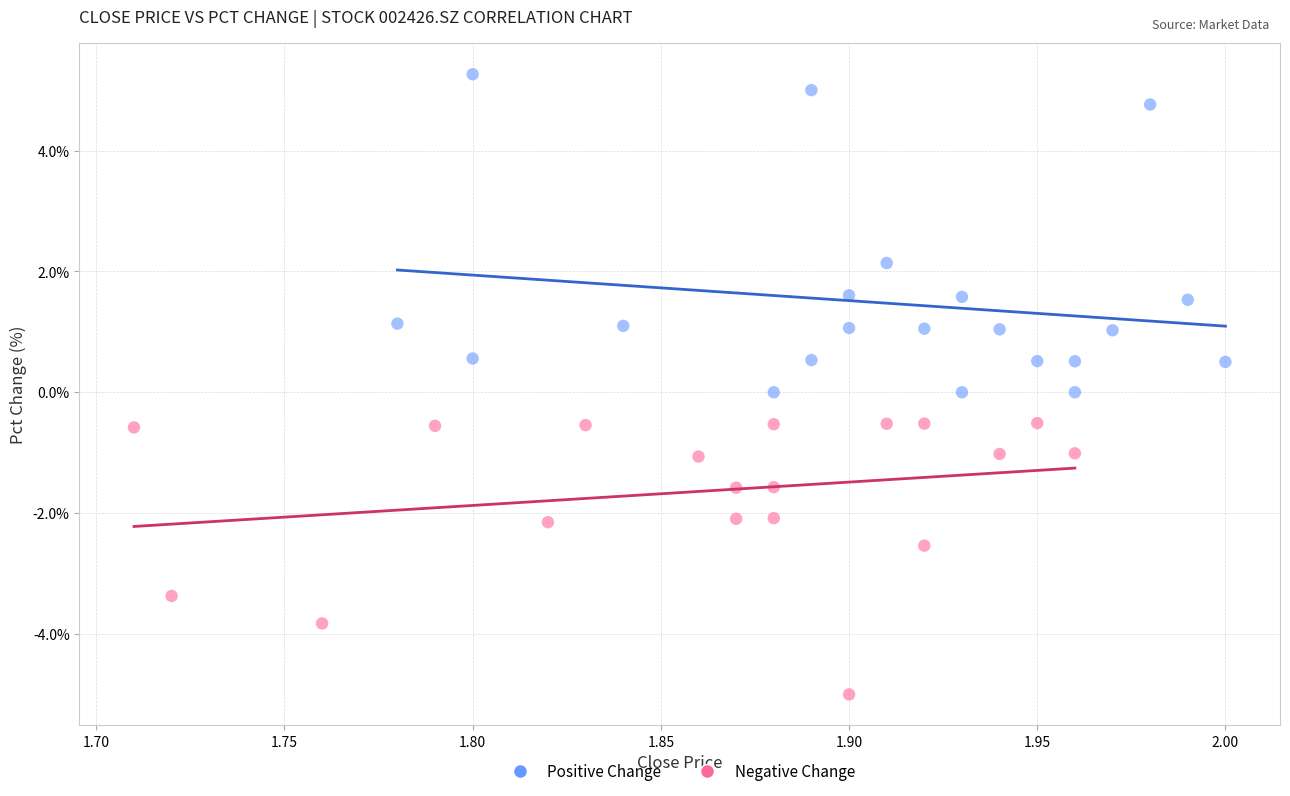

Which series has the widest spread of Y values?

Positive Change